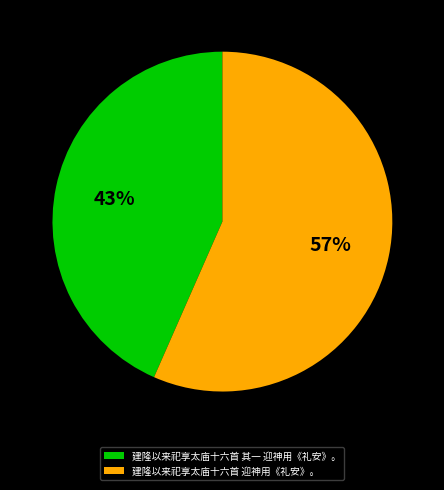

Combined, do 建隆以来祀享太庙十六首 其一 迎神用《礼安》。 and 建隆以来祀享太庙十六首 迎神用《礼安》。 account for over 50%?

Yes